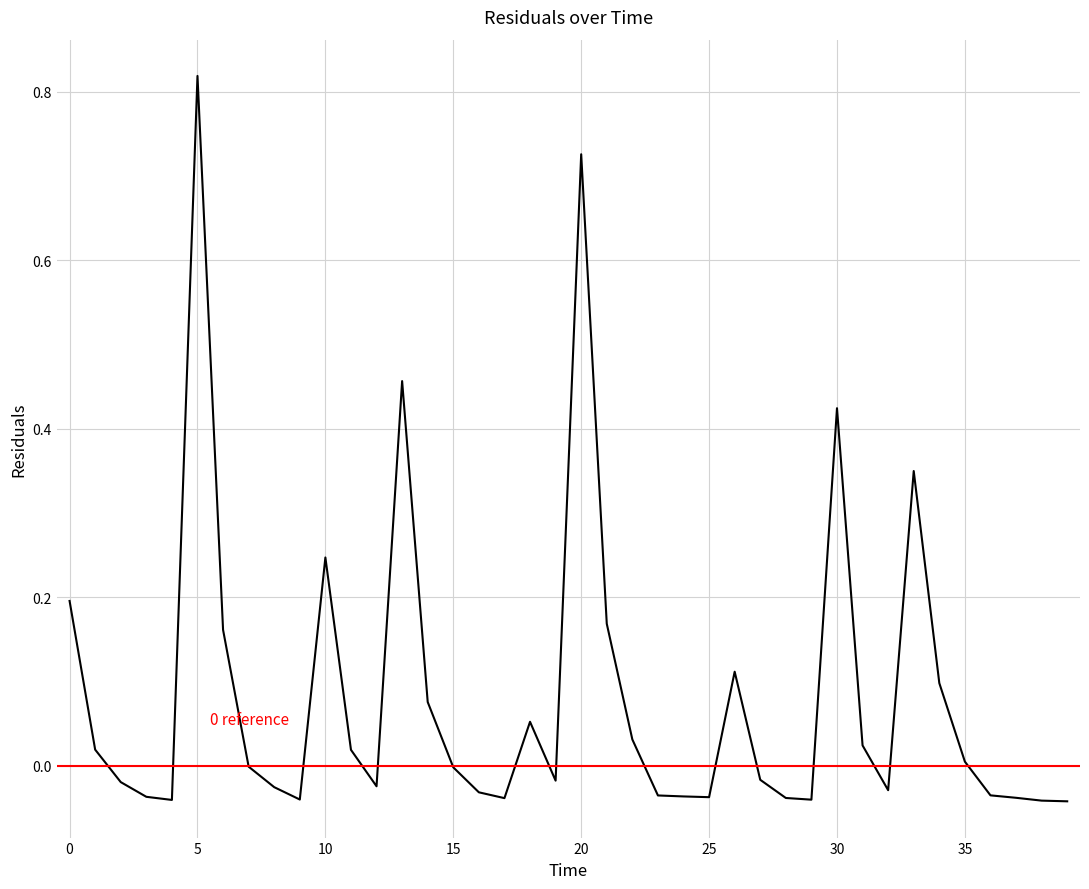

List the labels in order of value, largest first.

5, 20, 13, 30, 33, 10, 0, 21, 6, 26, 34, 14, 18, 22, 31, 1, 11, 35, 7, 15, 27, 19, 2, 12, 8, 32, 16, 36, 23, 24, 3, 25, 37, 28, 17, 9, 29, 4, 38, 39